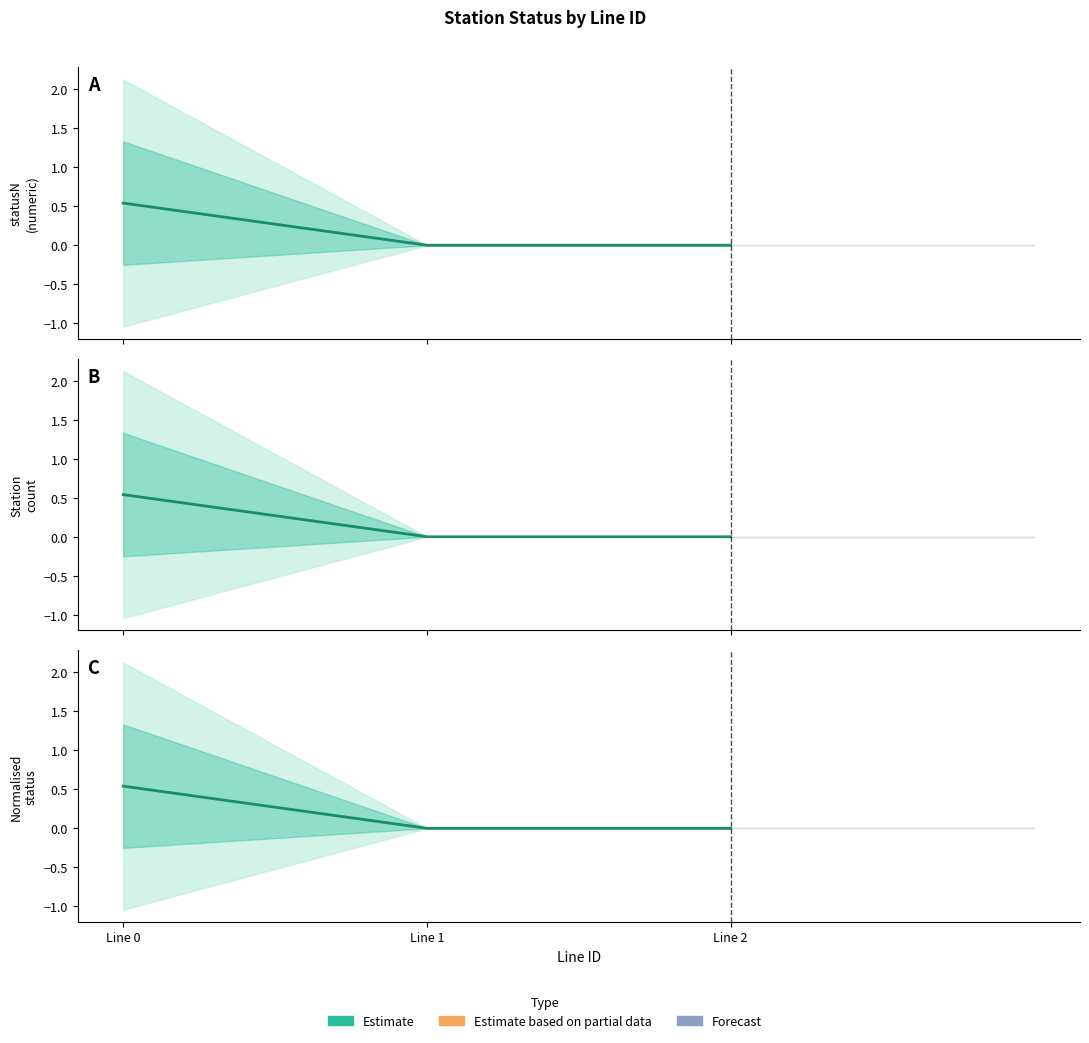

What is the sum of all values?

0.5